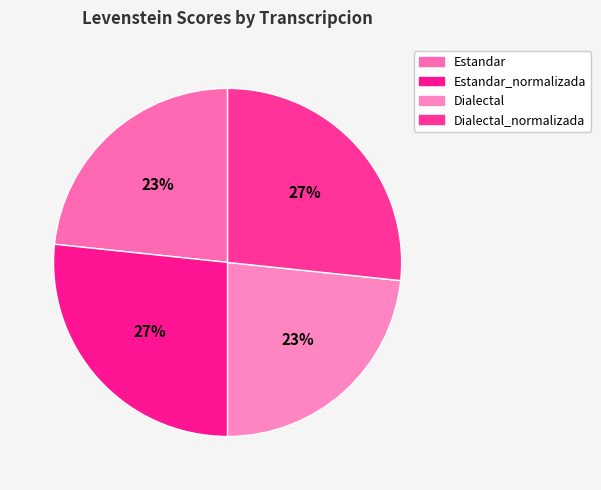

Count the number of slices in the pie.

4